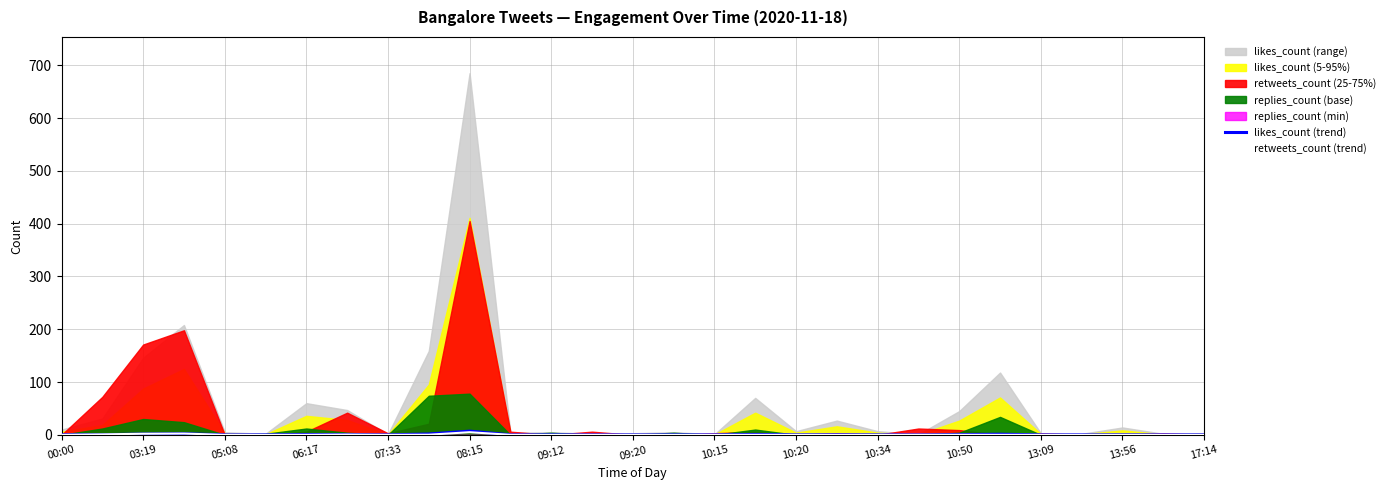

What is the average value of the retweets_count (trend) series?

0.4